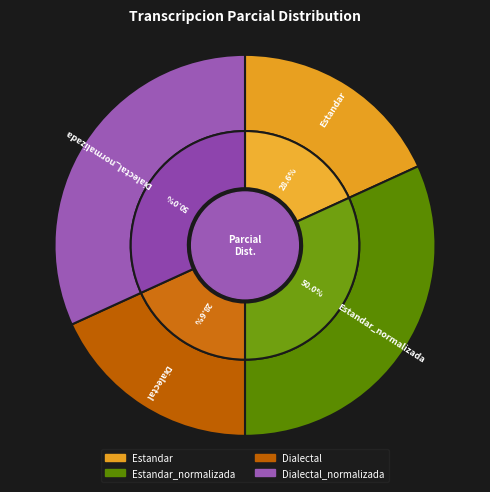

How much of the chart is everything except Dialectal?

81.8%